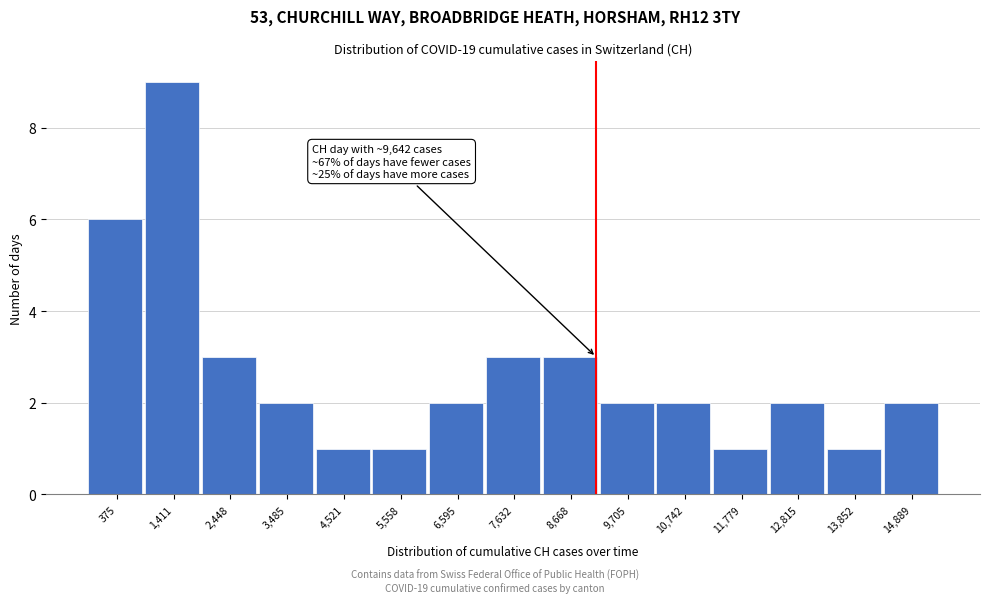

Reading left to right, transcribe all the data shown in this chart.

6	9	3	2	1	1	2	3	3	2	2	1	2	1	2